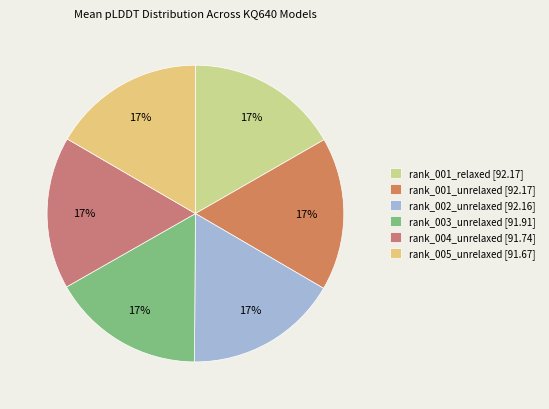

What is the change in value from rank_003_unrelaxed to rank_005_unrelaxed?

-0.2